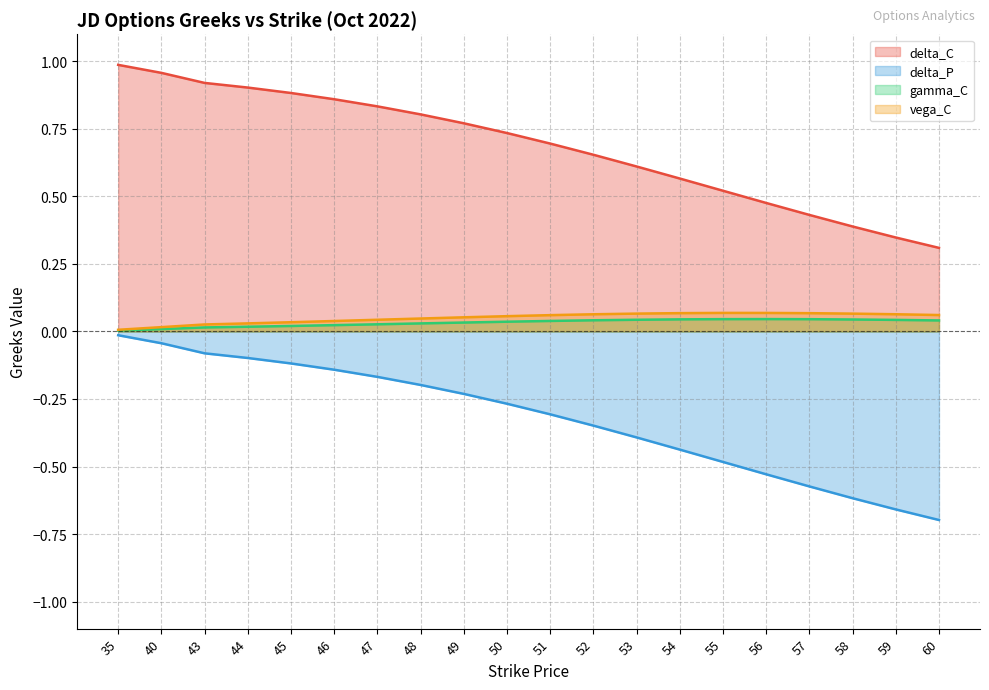

True or false: delta_P and gamma_C cross at least once.

False